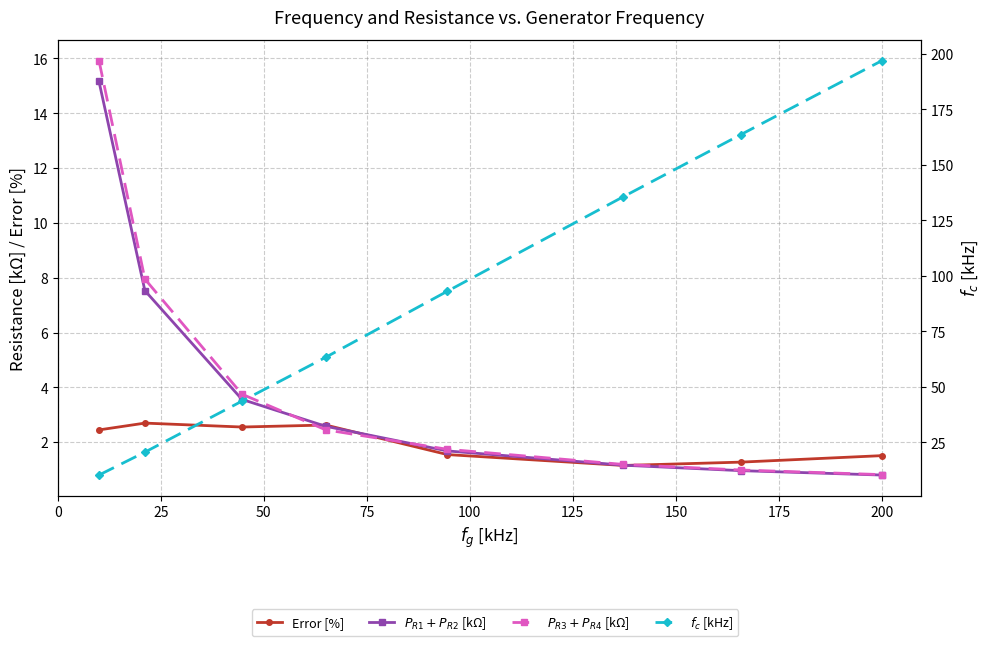

The value of Error [%] at 150 is 1.7. True or false?

False